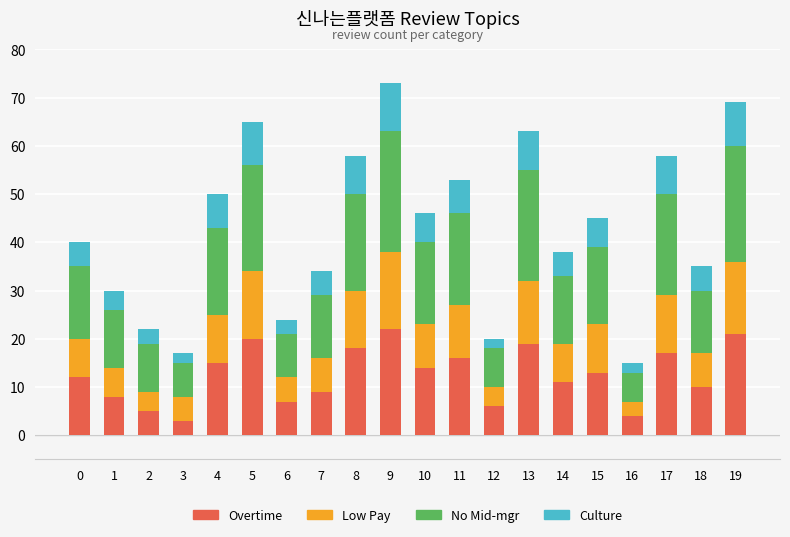

Does the chart contain any negative values?

No